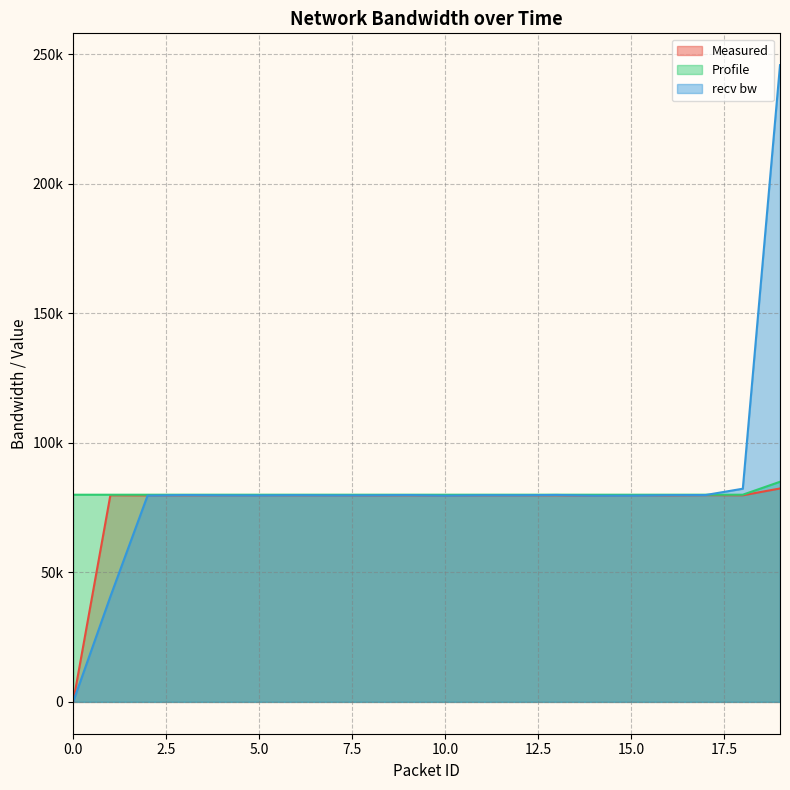

Does the chart display data point markers on the line(s)?

No